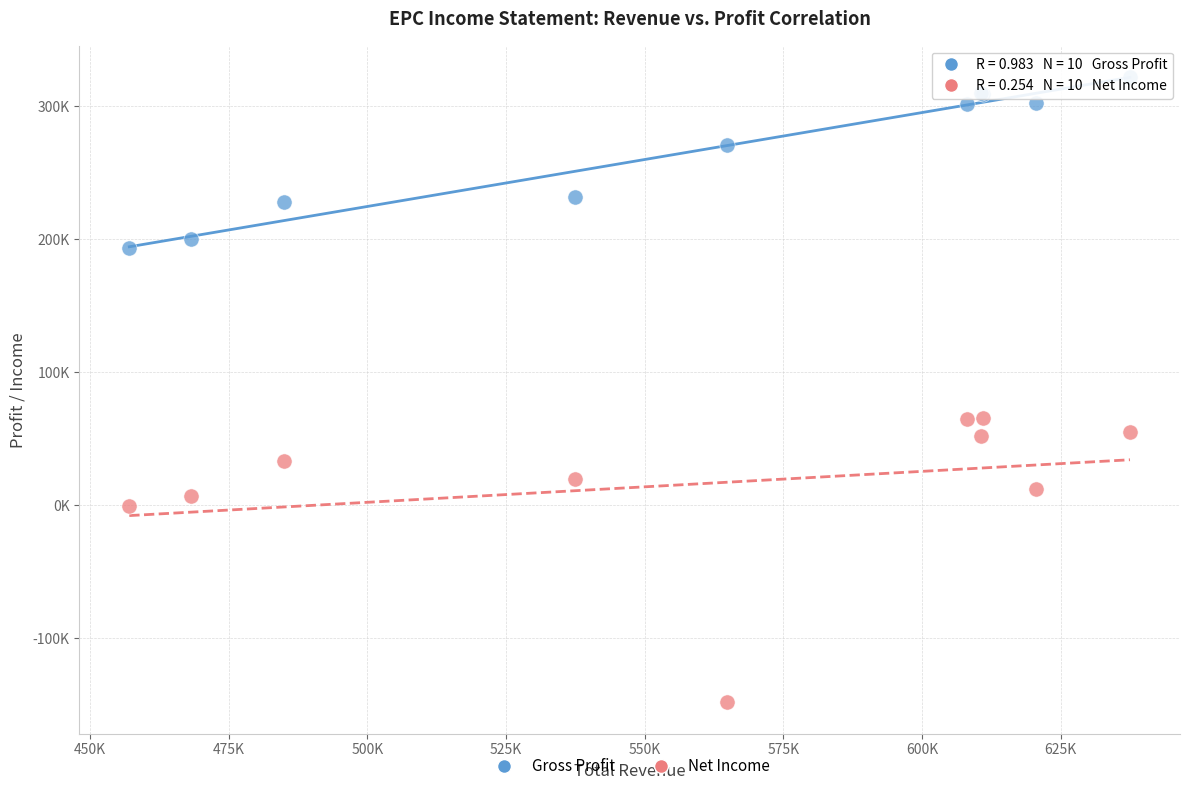

What are all the series names shown in the legend?

Gross Profit, Net Income